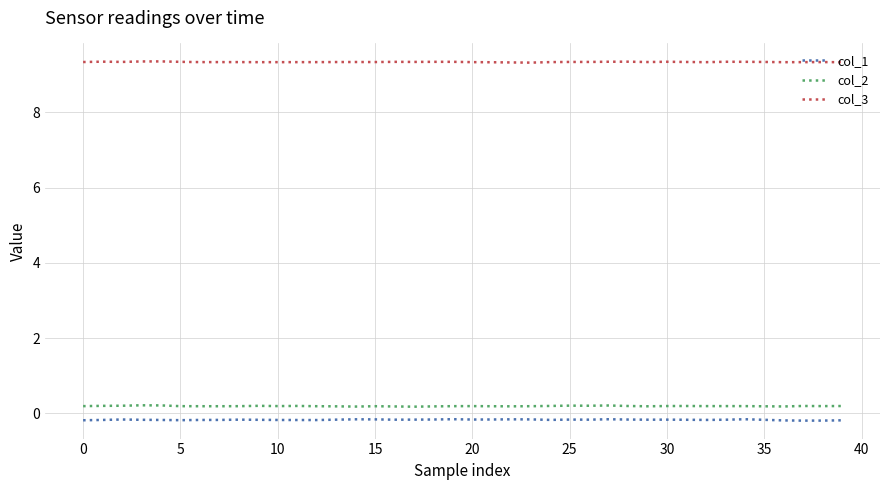

True or false: col_2 and col_1 cross at least once.

False